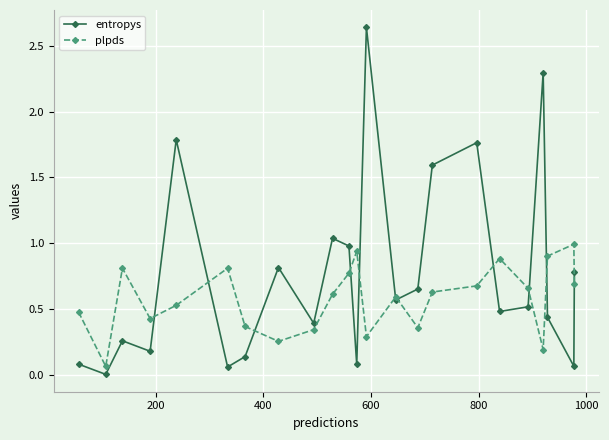

What is the value of the entropys point at the 18th from the left?

0.5